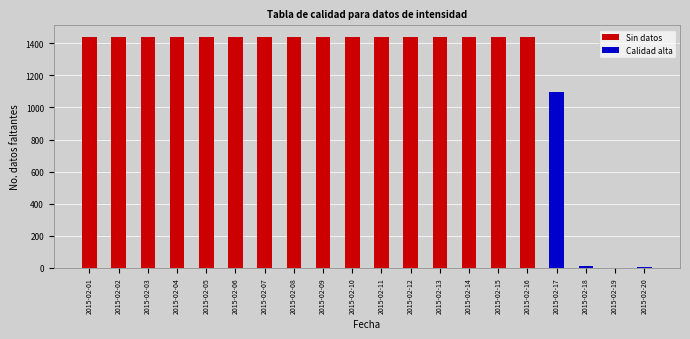

How many categories are shown in the chart?

20